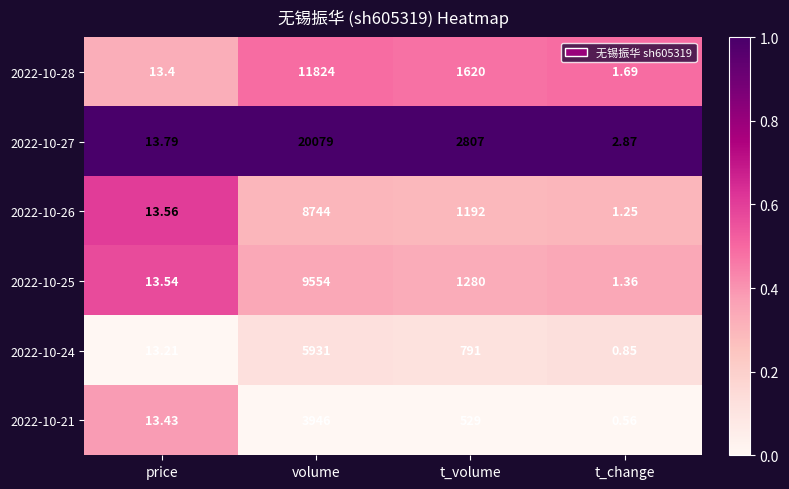

Rank the series at volume from lowest to highest value.

2022-10-21, 2022-10-24, 2022-10-26, 2022-10-25, 2022-10-28, 2022-10-27